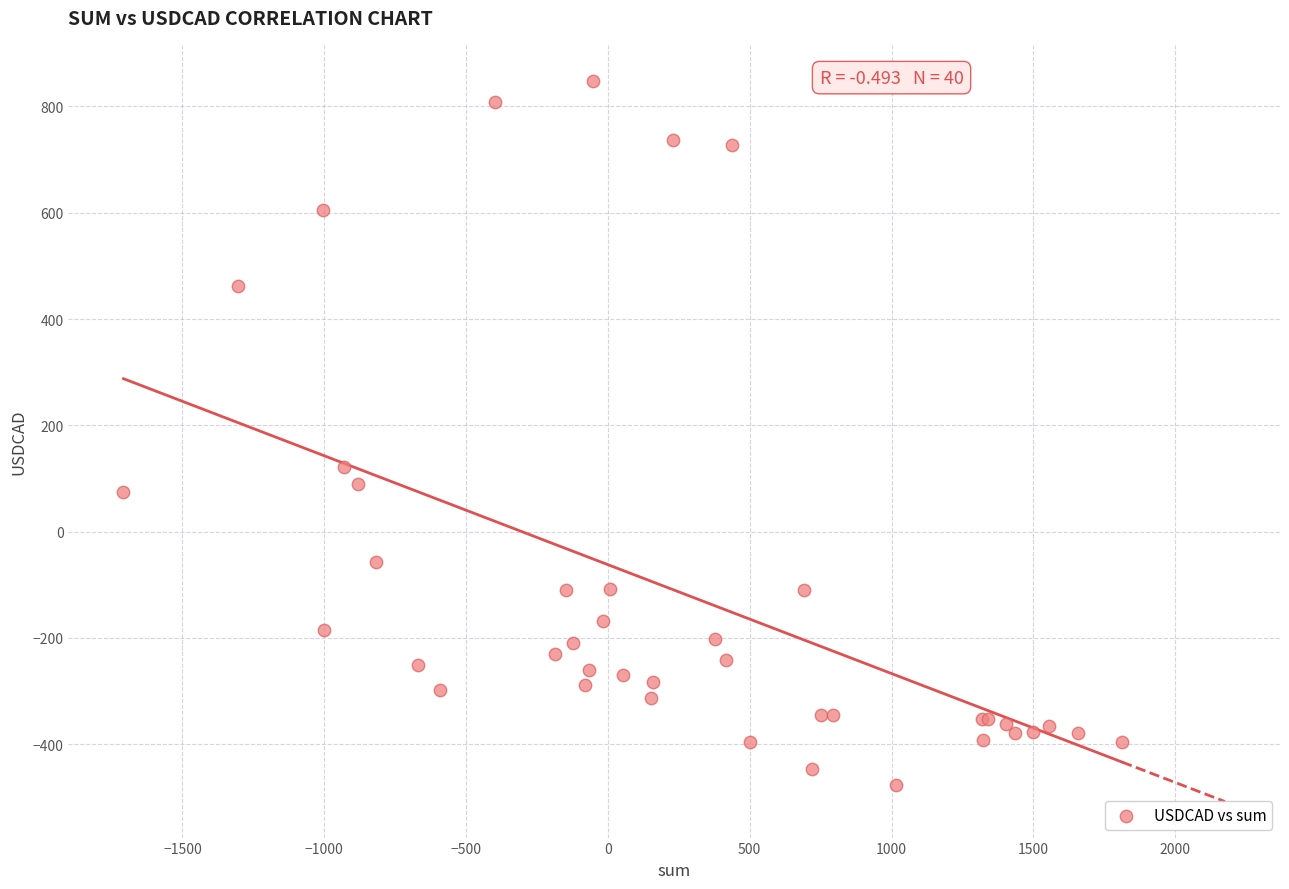

What Y value in the scatter plot is closest to 185?

122.0